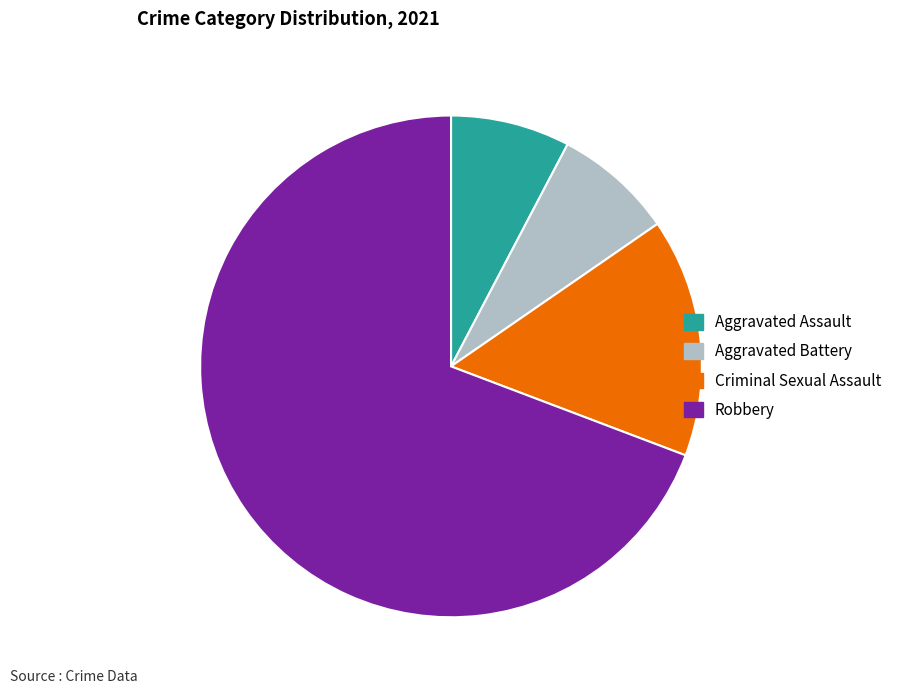

Does Robbery represent more than half of the total?

Yes